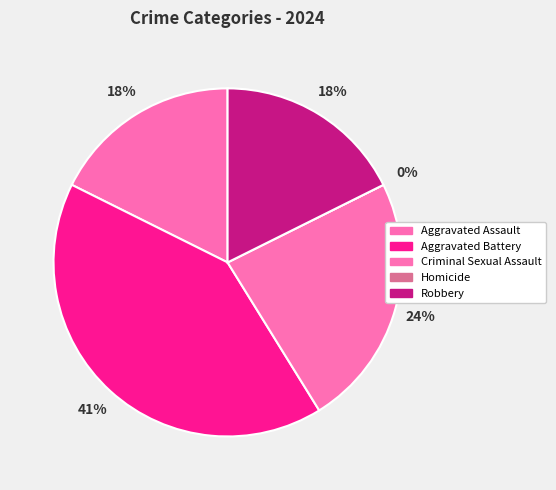

To the nearest percent, what is the difference between the largest and smallest slice percentages?

41%